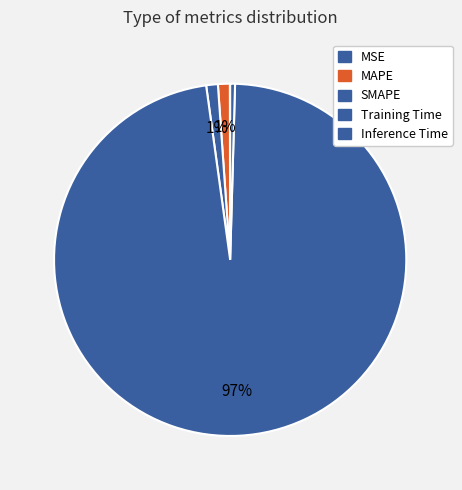

How many segments does this pie chart have?

5